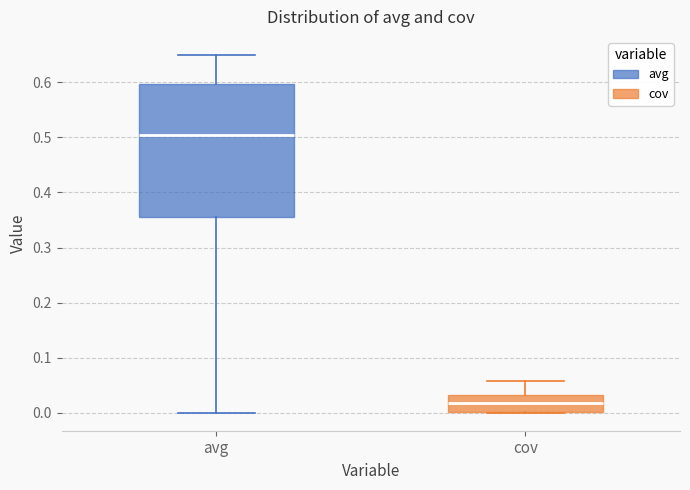

Comparing the boxes themselves (not the whiskers), which one is the tallest?

avg